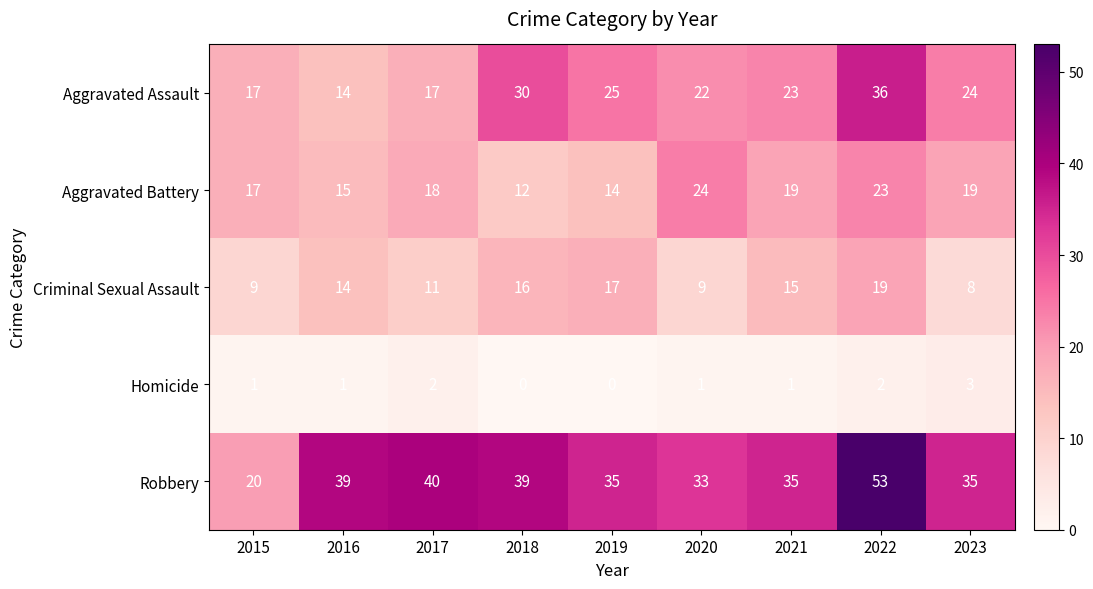

True or false: Homicide has a value of 2 at 2017.

True